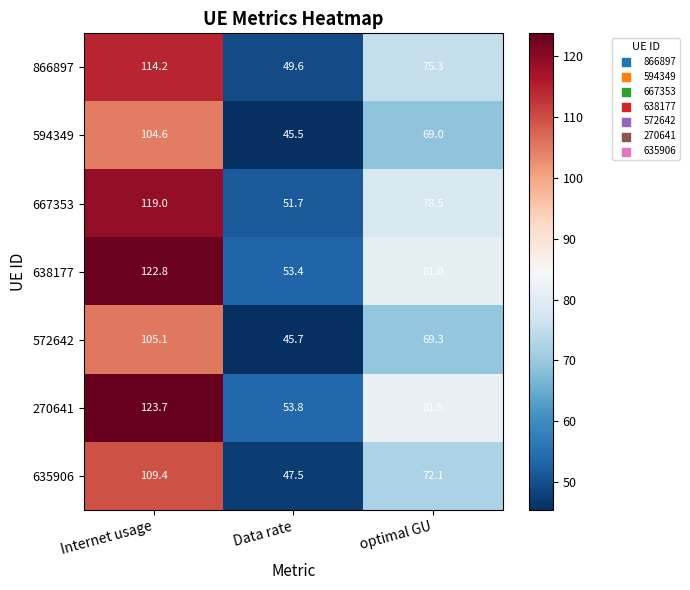

What is the spread (max minus min) of values at Internet usage?

19.1